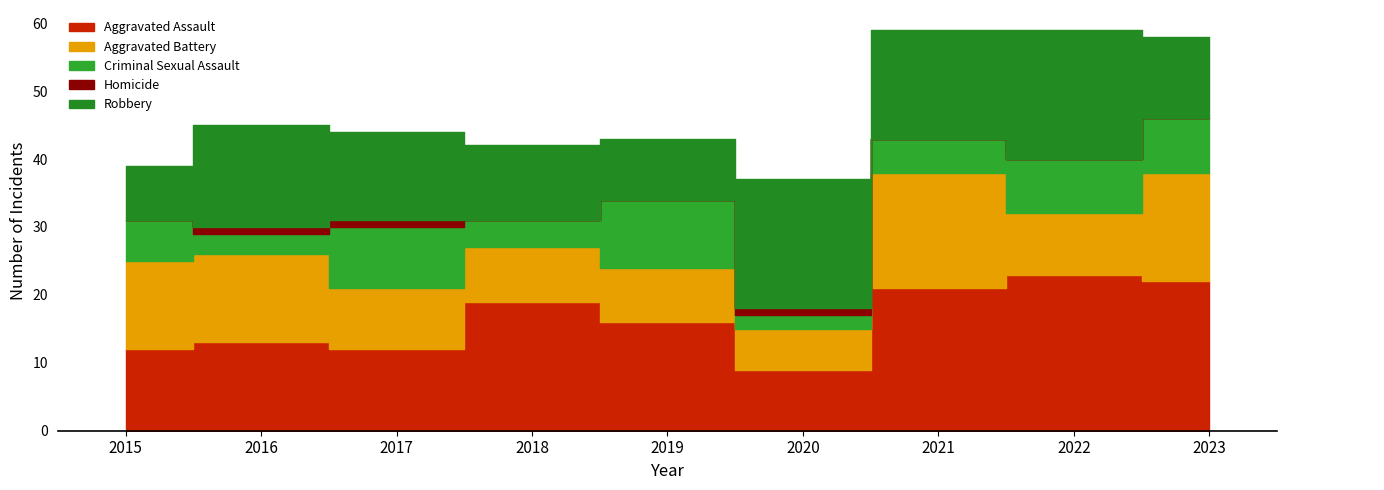

Reading left to right, transcribe all the data shown in this chart.

Aggravated Assault: 2015=12	2016=13	2017=12	2018=19	2019=16	2020=9	2021=21	2022=23	2023=22
Aggravated Battery: 2015=13	2016=13	2017=9	2018=8	2019=8	2020=6	2021=17	2022=9	2023=16
Criminal Sexual Assault: 2015=6	2016=3	2017=9	2018=4	2019=10	2020=2	2021=5	2022=8	2023=8
Homicide: 2015=0	2016=1	2017=1	2018=0	2019=0	2020=1	2021=0	2022=0	2023=0
Robbery: 2015=8	2016=15	2017=13	2018=11	2019=9	2020=19	2021=16	2022=19	2023=12